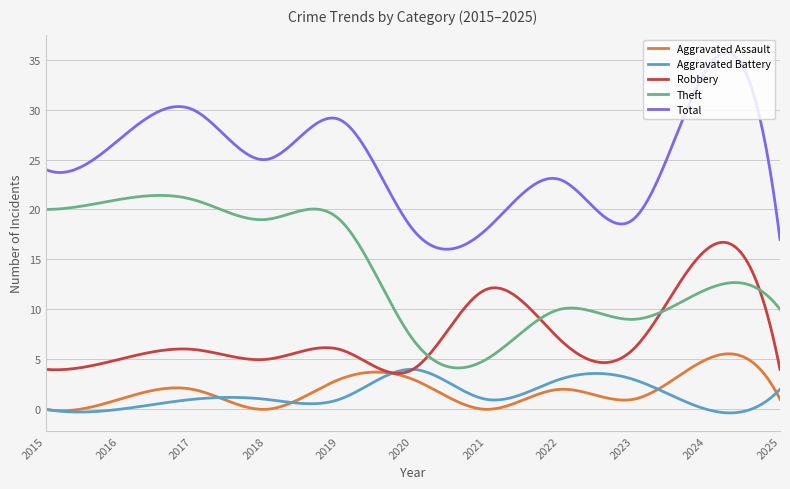

True or false: Aggravated Assault and Total cross at least once.

False